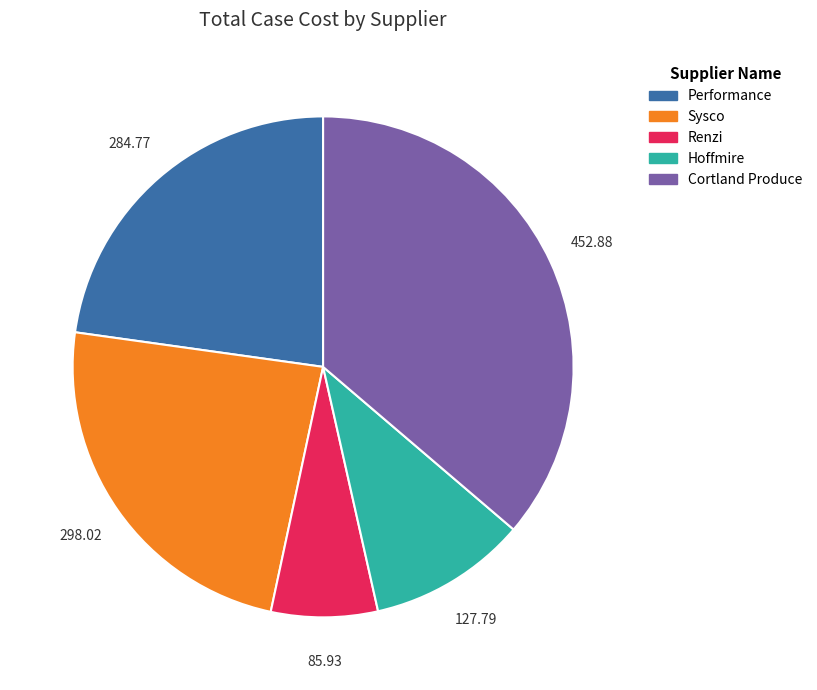

Is there any slice that represents more than half of the pie?

No